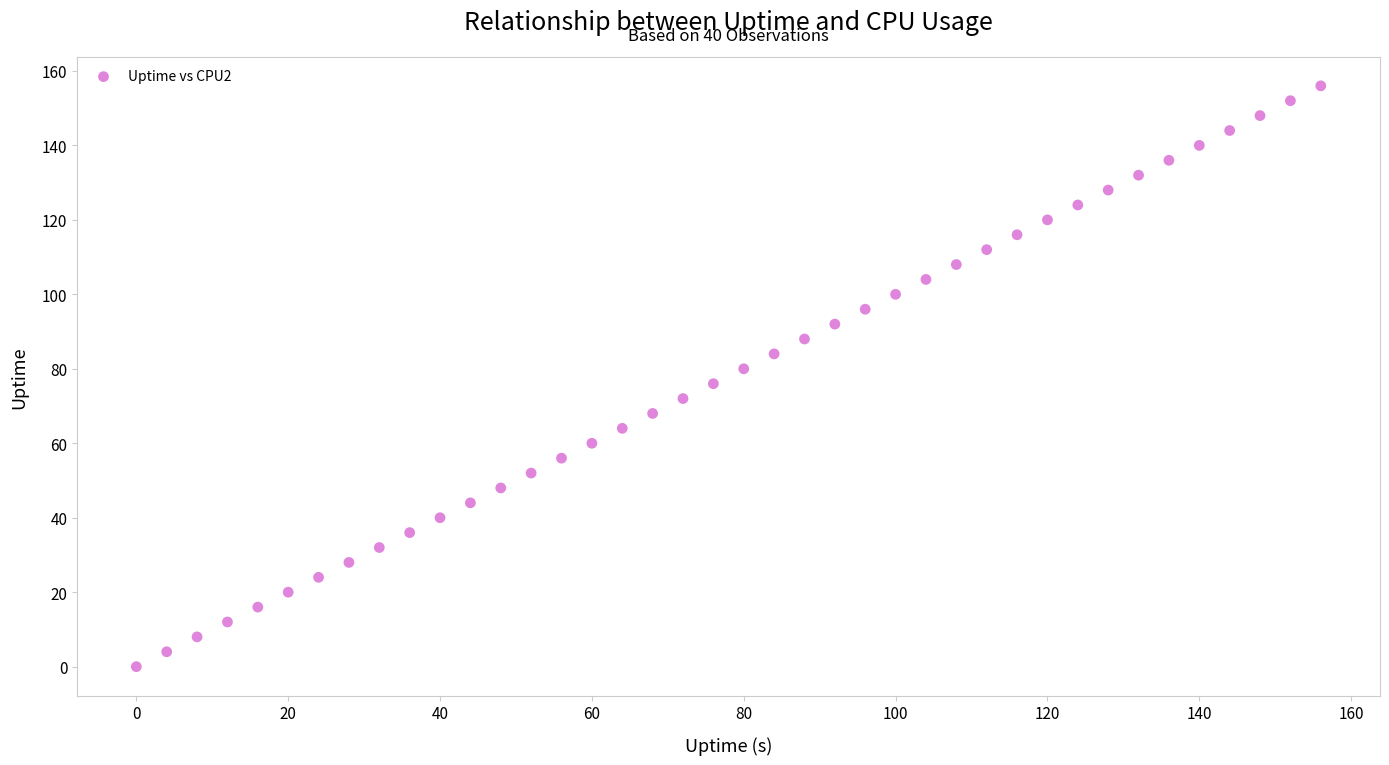

What is the range of Y values (max minus min)?

156